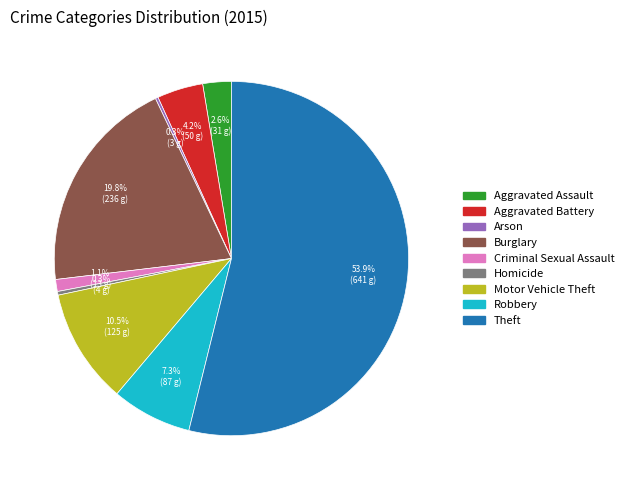

True or false: Criminal Sexual Assault accounts for 11% of the total.

False